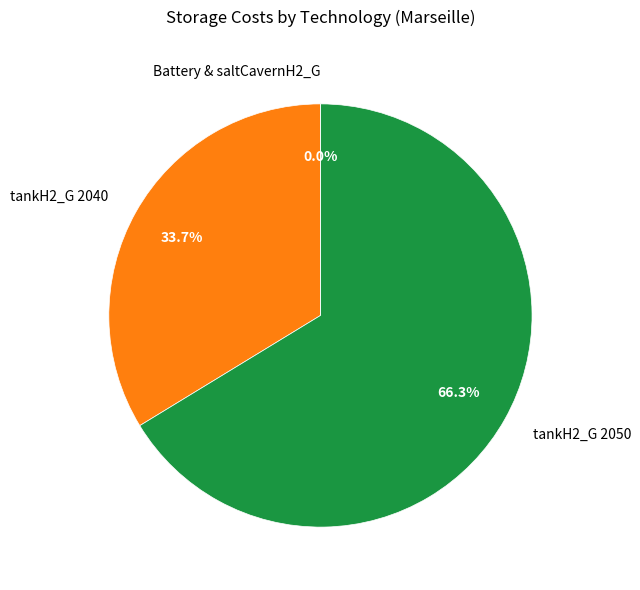

What percentage is the tankH2_G 2040 slice, to the nearest percent?

34%